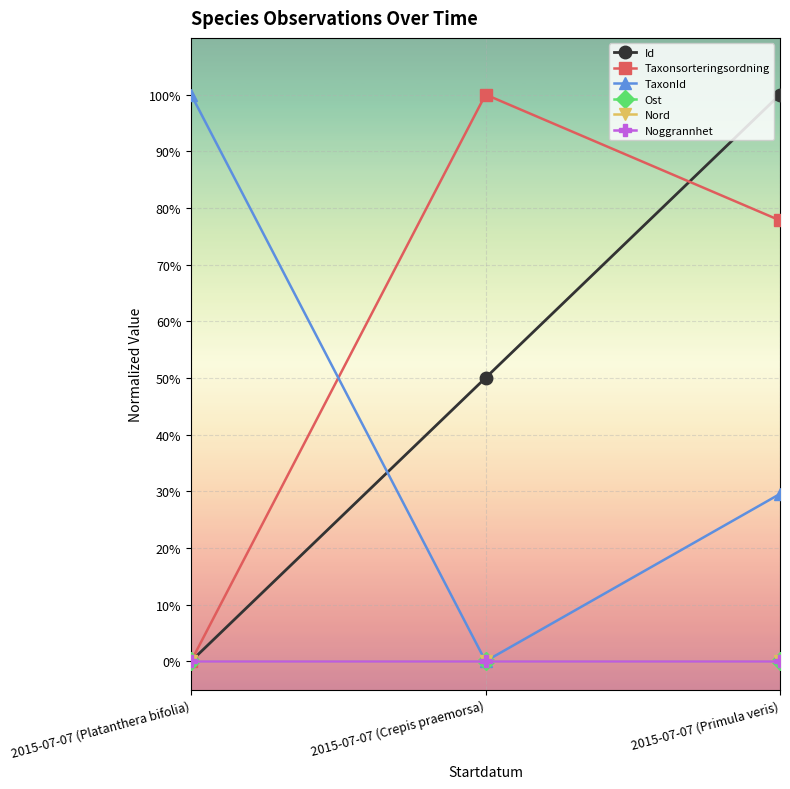

What is the difference between the maximum and minimum values in the TaxonId series?

1.0